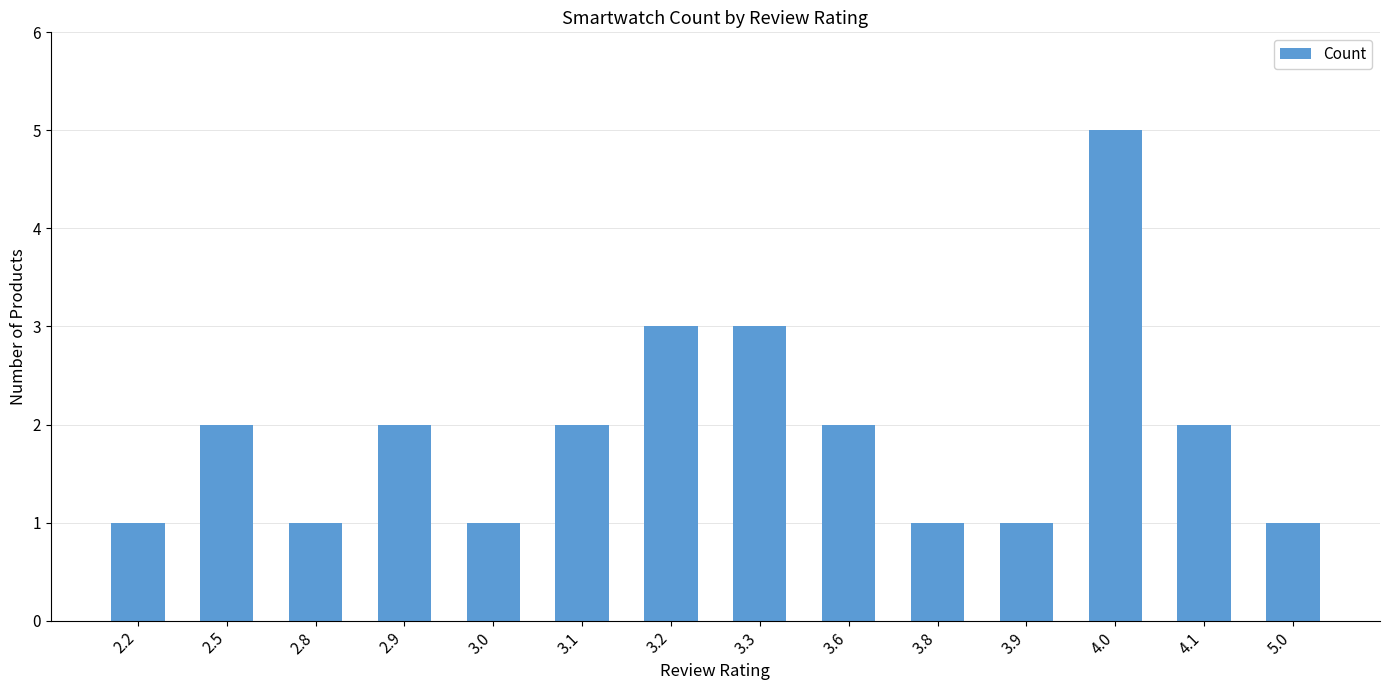

What is the sum of all values?

27